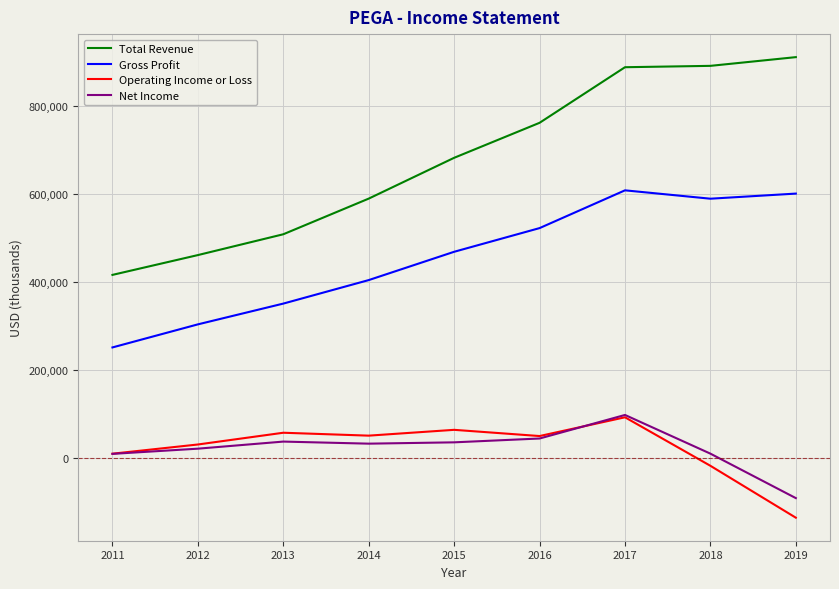

What is the smallest value displayed?

-134900